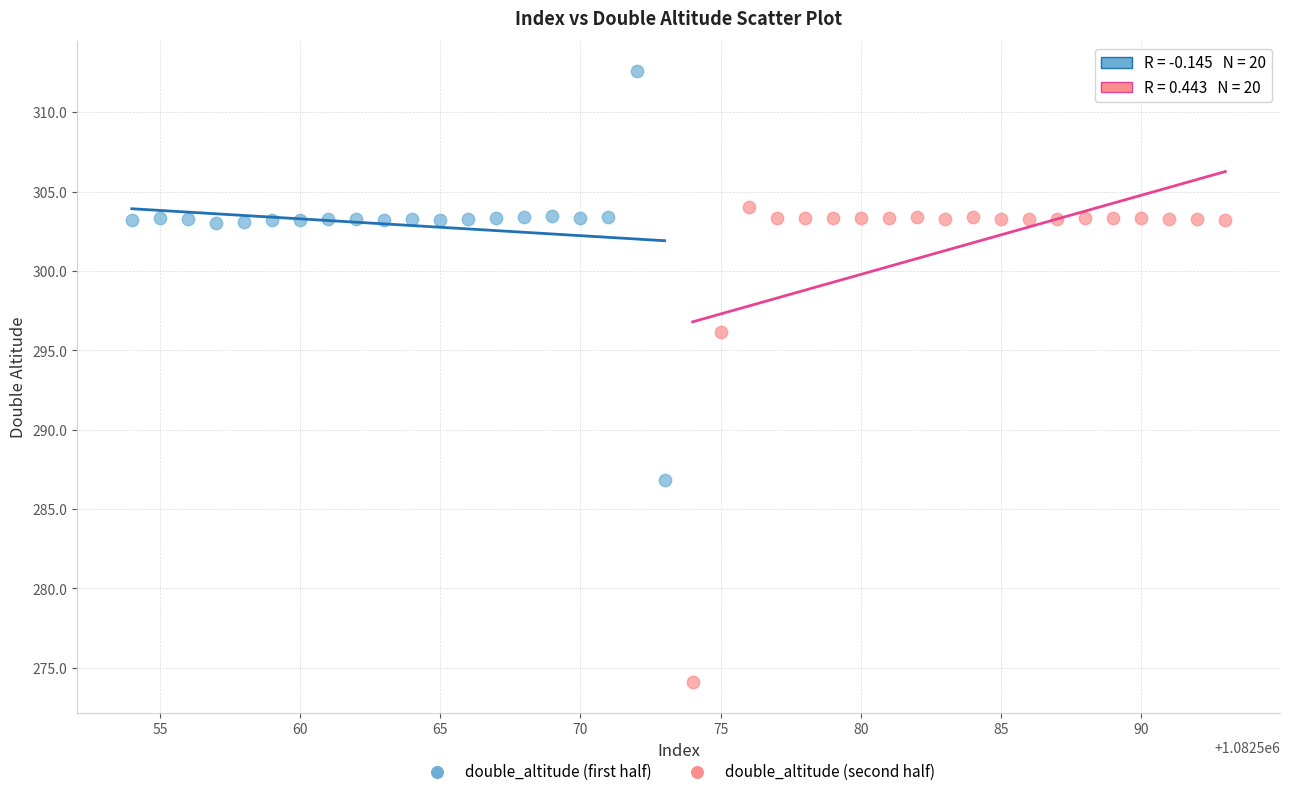

What are all the series names shown in the legend?

double_altitude (first half), double_altitude (second half)